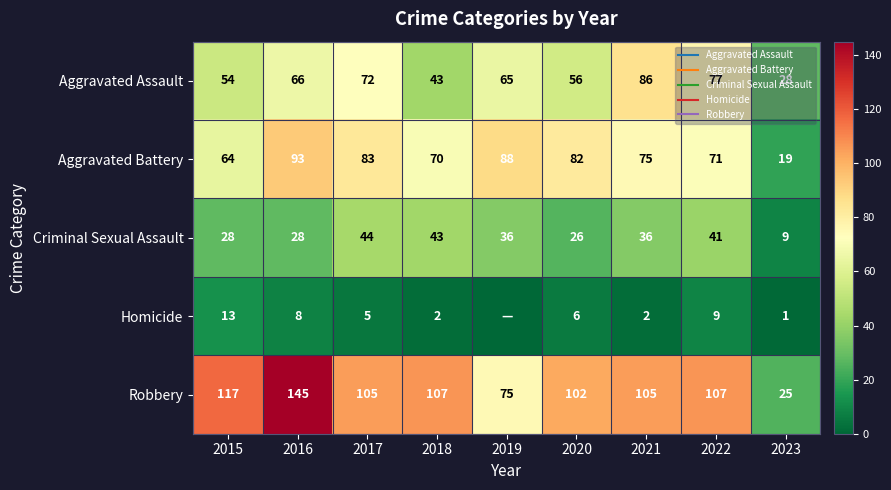

At how many categories does at least one series exceed 73?

8